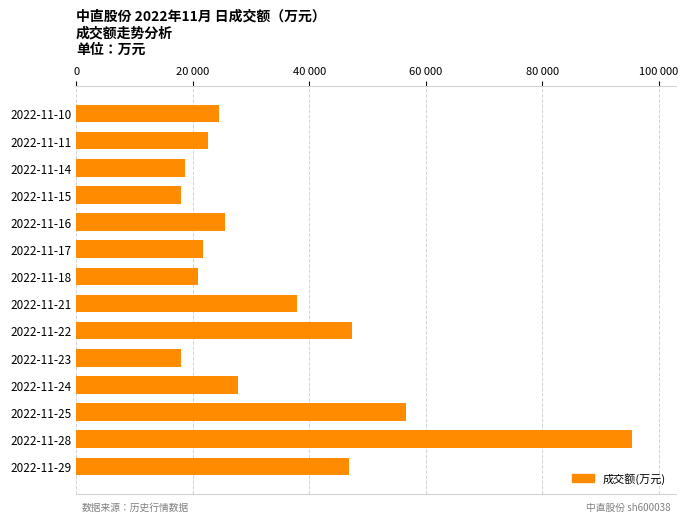

Count the number of data series in this chart.

1